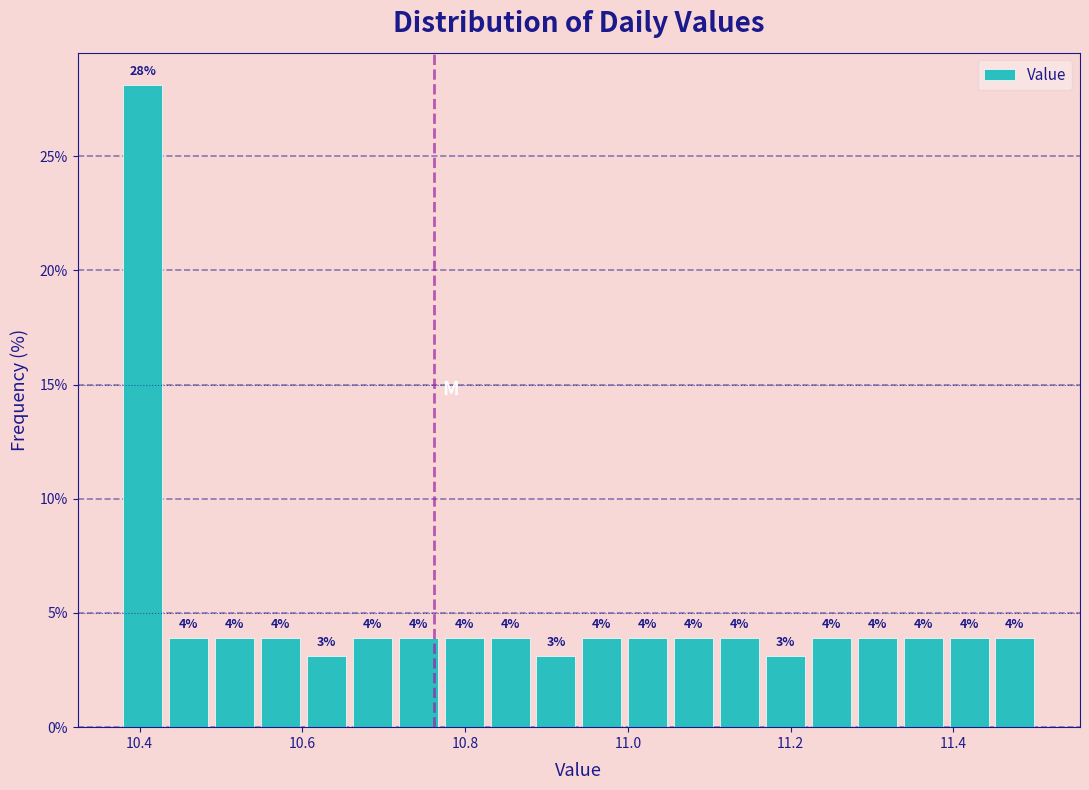

Around what value on the x-axis is the tallest bar? Give the approximate position of its centre, as read against the axis.

10.40